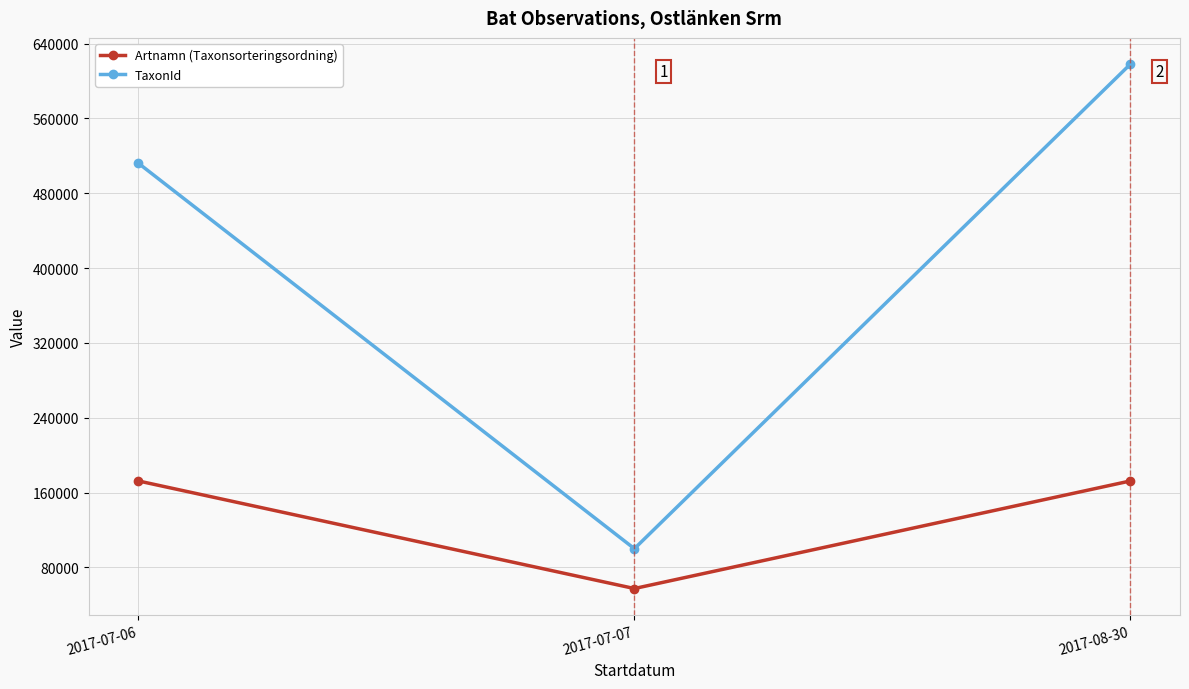

How many lines are shown in the chart?

2